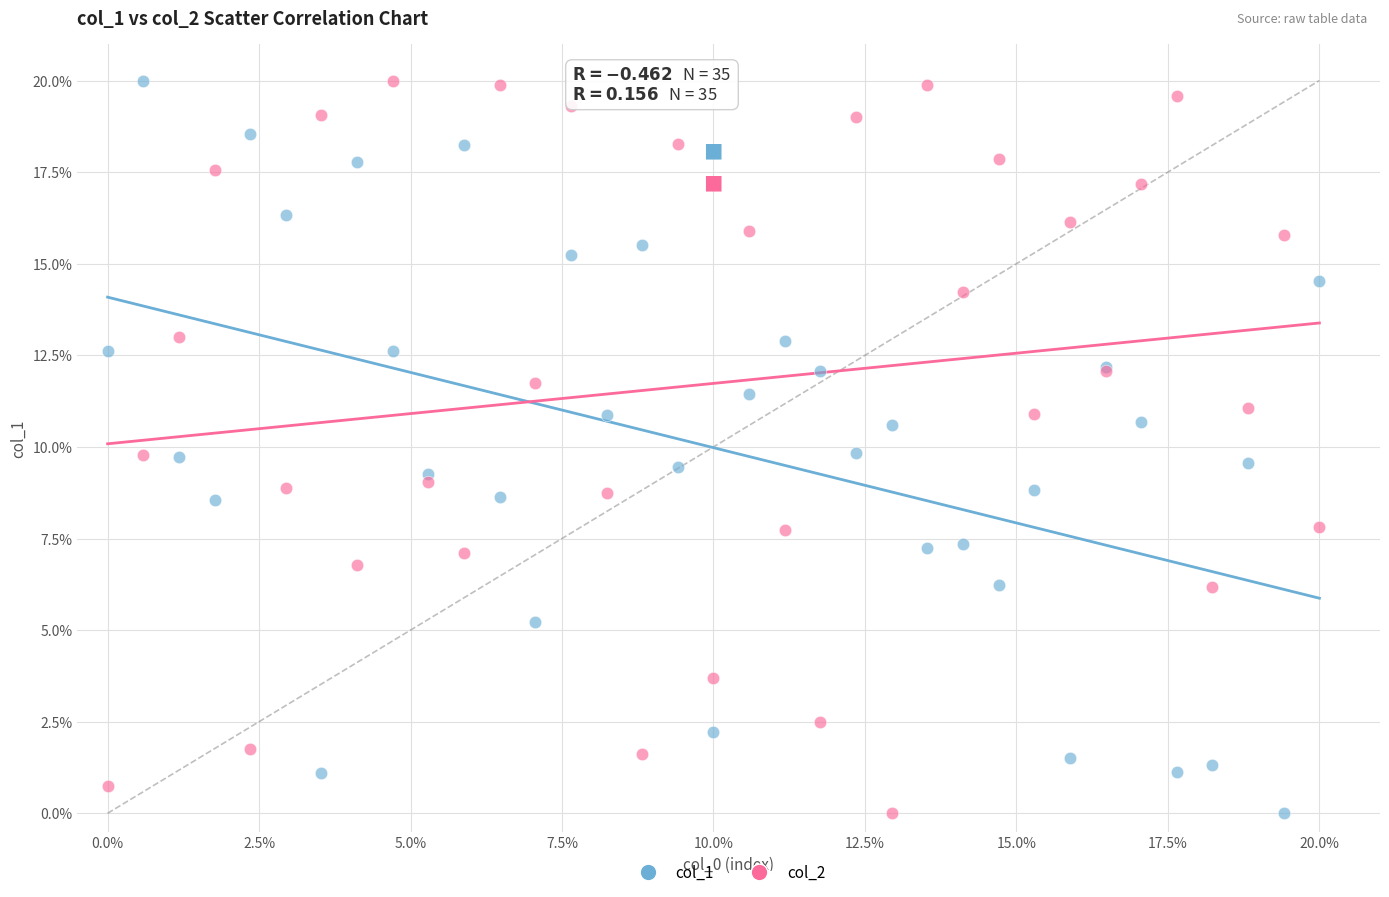

What is the X range (max minus min) for the scatter plot?

20.0